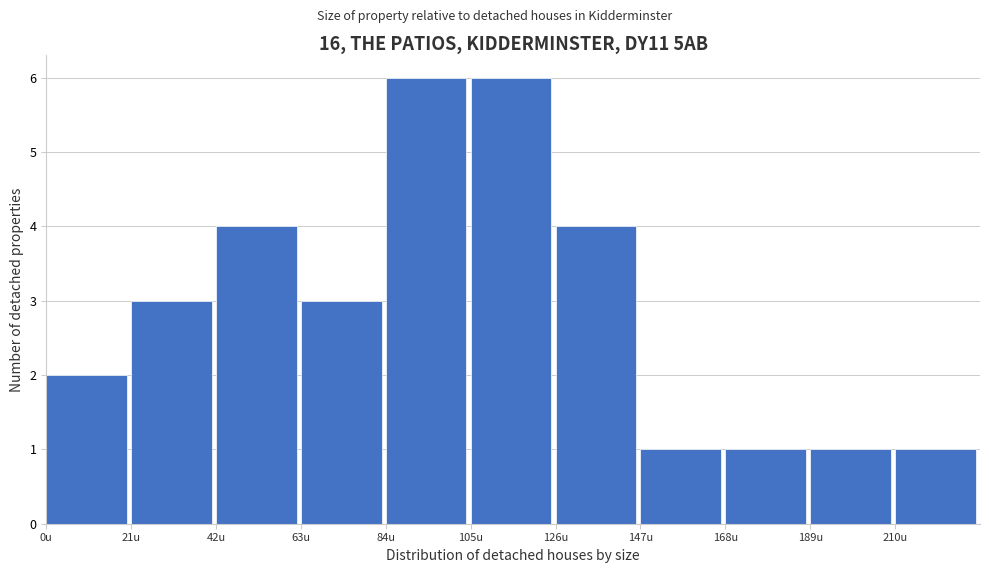

How tall is the bar that spans 126 to 147 on the x-axis? Neither the bar edges nor the heights are printed on the chart, so give them approximately, as read against the axes.

4